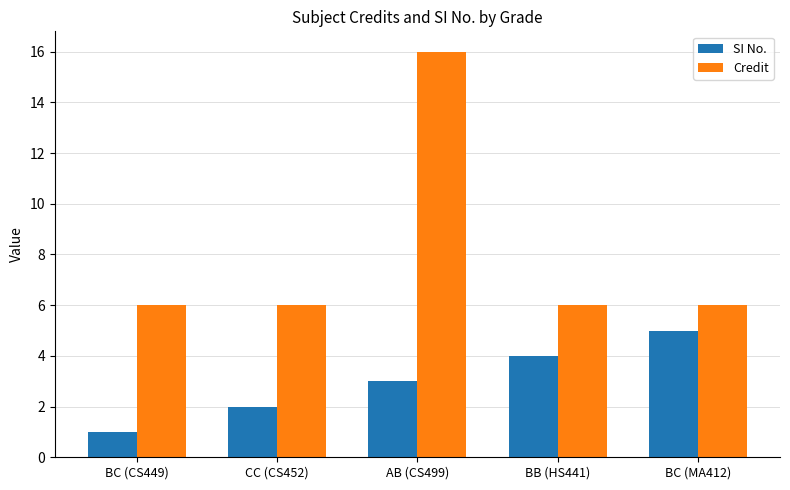

What are all the series names shown in the legend?

SI No., Credit